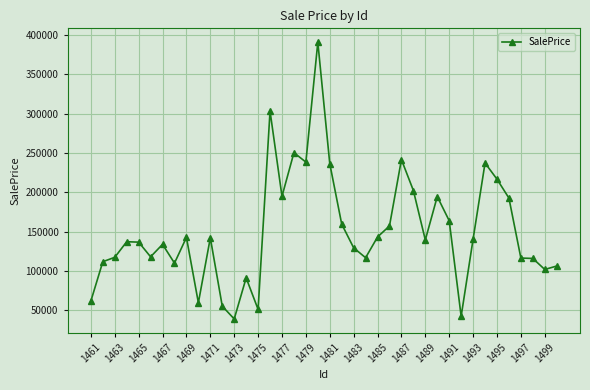

What is the value of the 30th point from the left?

194676.5